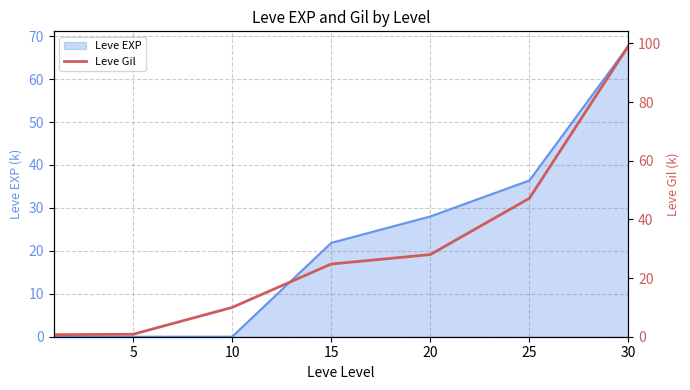

At which label is Leve EXP closest to 33?

25